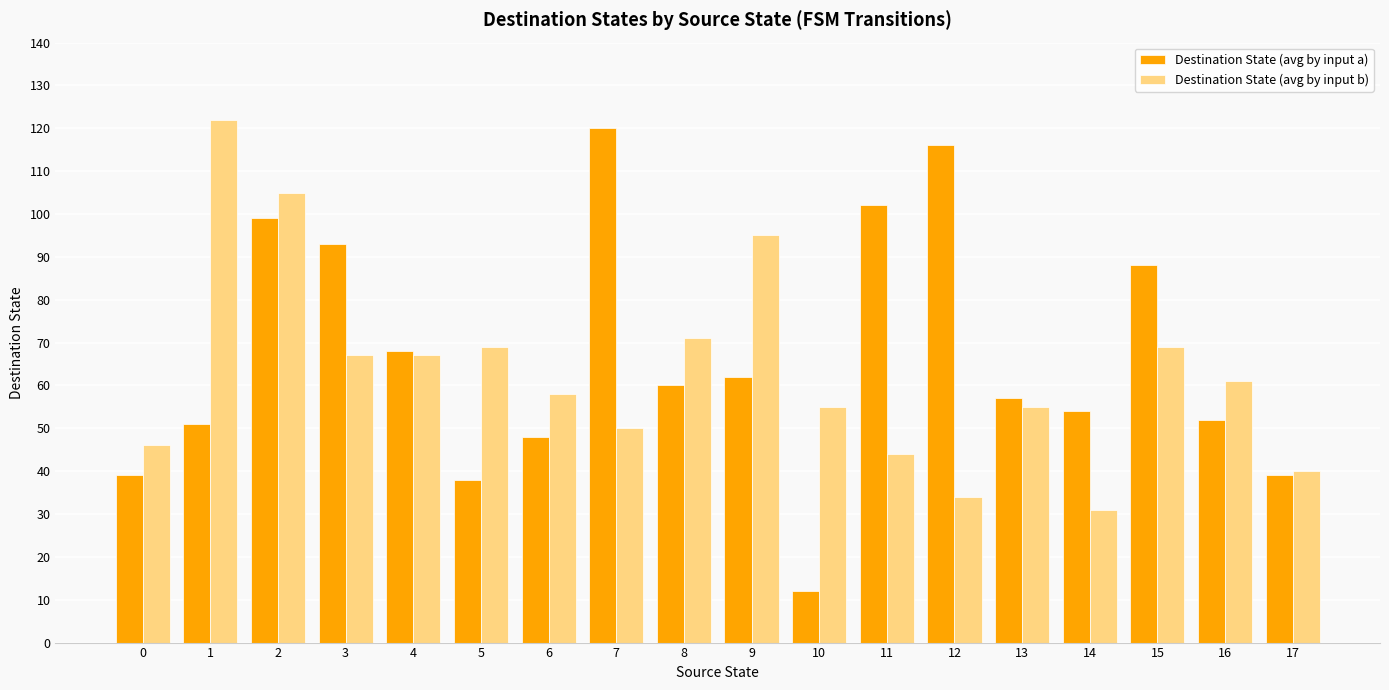

Reading left to right, transcribe all the data shown in this chart.

Destination State (avg by input a): 0=39	1=51	2=99	3=93	4=68	5=38	6=48	7=120	8=60	9=62	10=12	11=102	12=116	13=57	14=54	15=88	16=52	17=39
Destination State (avg by input b): 0=46	1=122	2=105	3=67	4=67	5=69	6=58	7=50	8=71	9=95	10=55	11=44	12=34	13=55	14=31	15=69	16=61	17=40